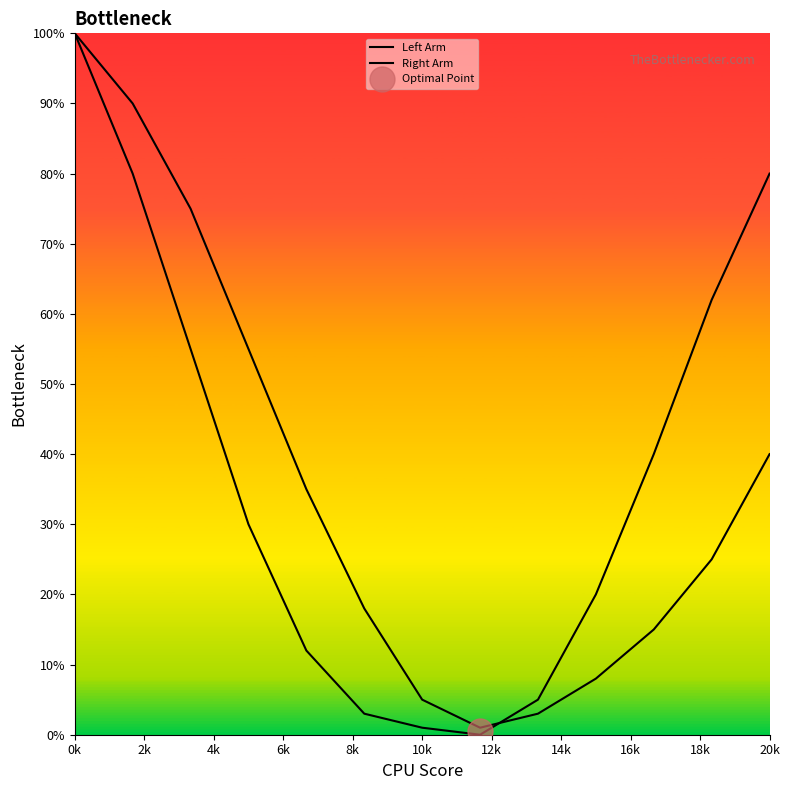

Does the chart display data point markers on the line(s)?

No